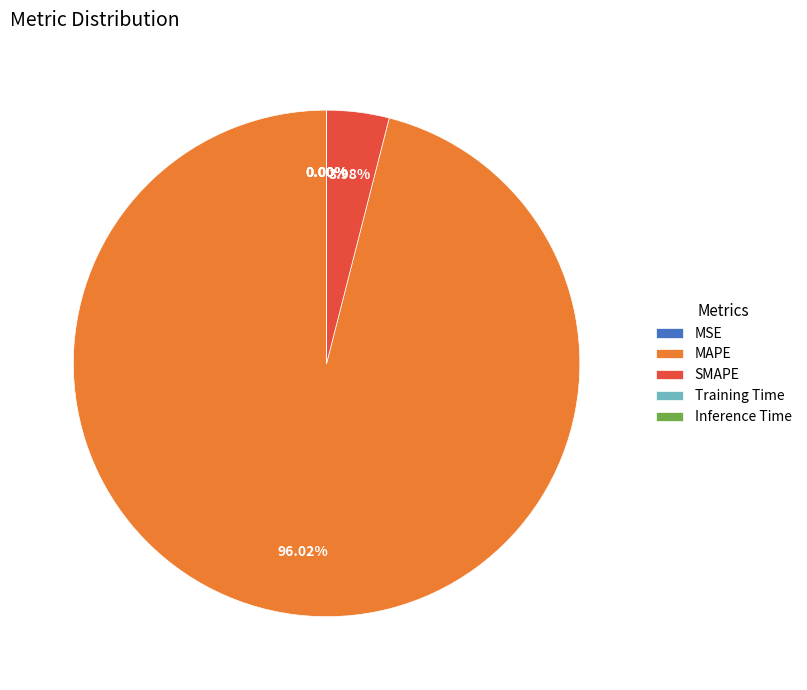

Between SMAPE and MAPE, which is larger?

MAPE